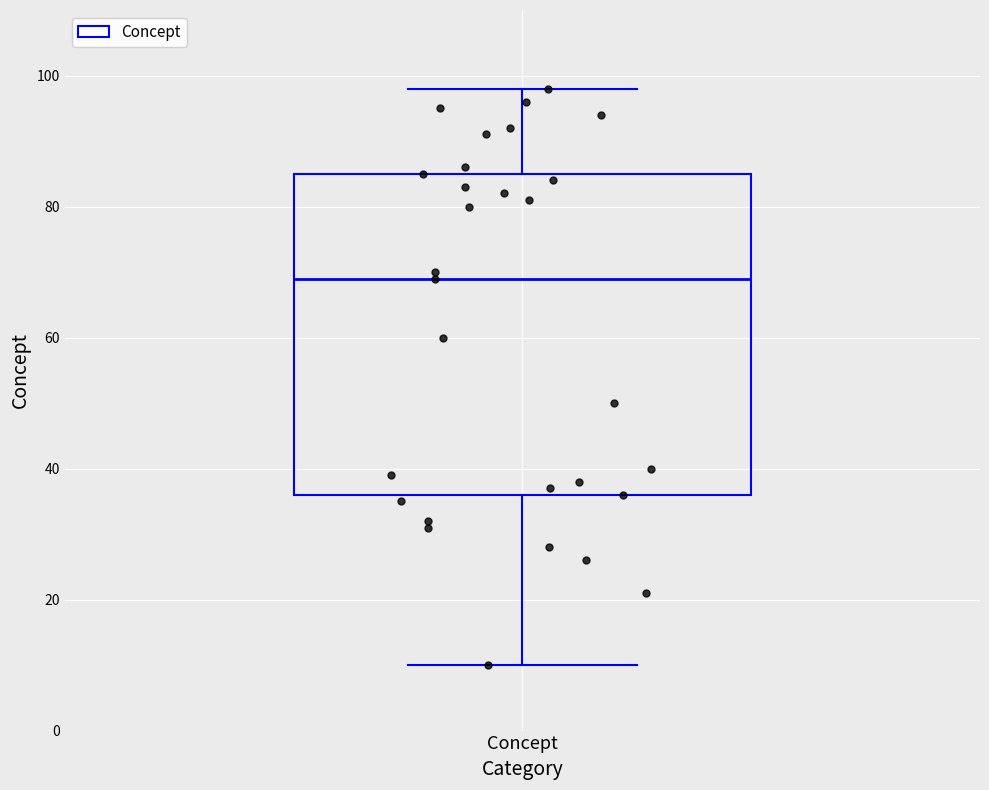

Read this box plot against the y-axis: the position of the median line, the range covered by the box, and the ends of both whiskers. The values are not printed on the chart, so give them approximately, as read against the axis.

median 70, box 36 to 86, whiskers 10 to 98